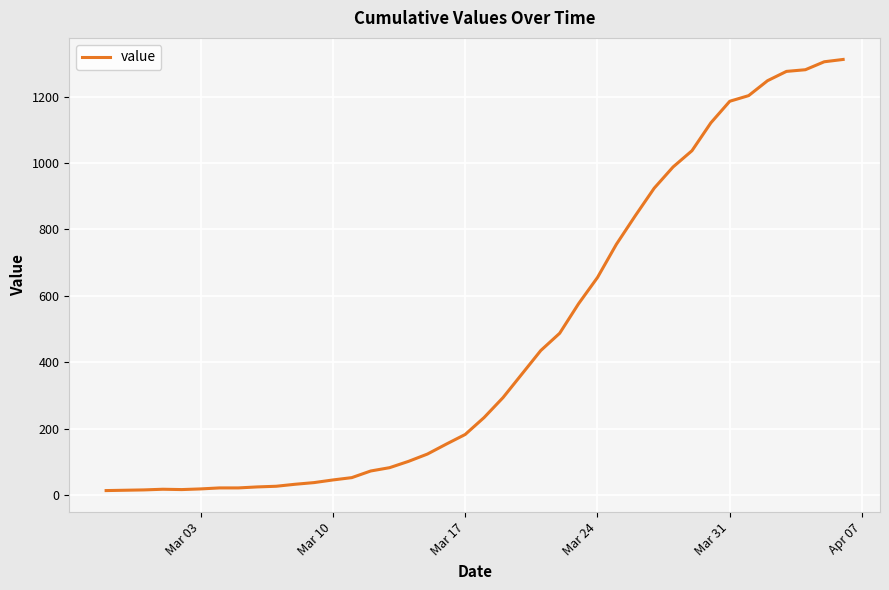

Does the chart display data point markers on the line(s)?

No